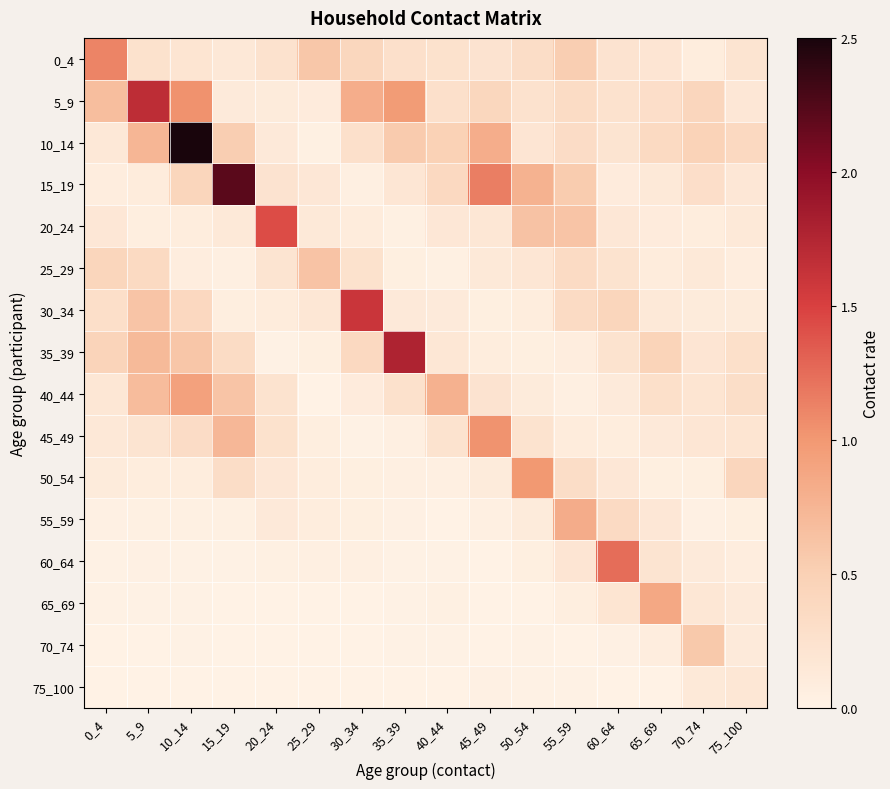

At which category is the sum across all series the highest?

10_14